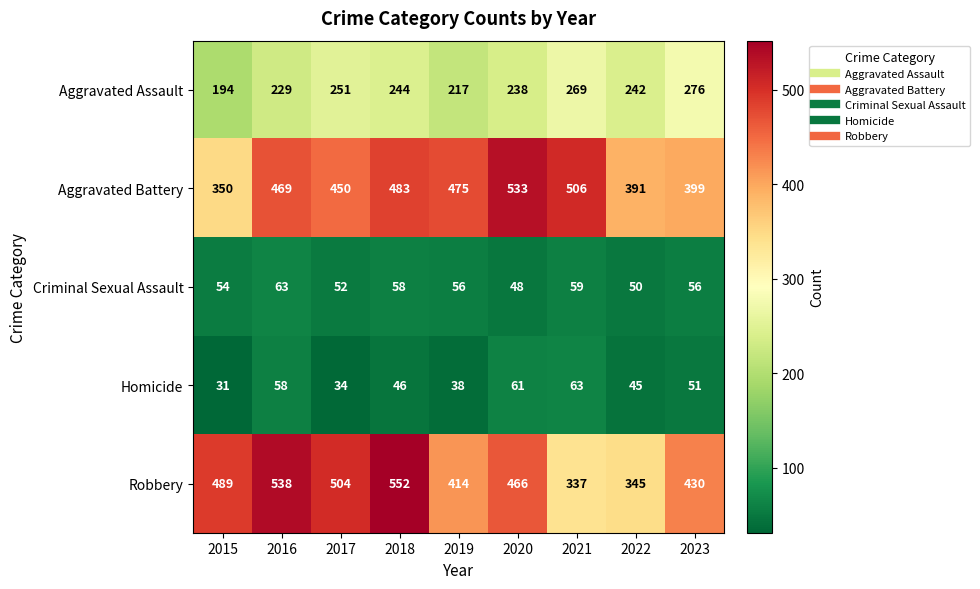

What is the sum of all Aggravated Assault values?

2160